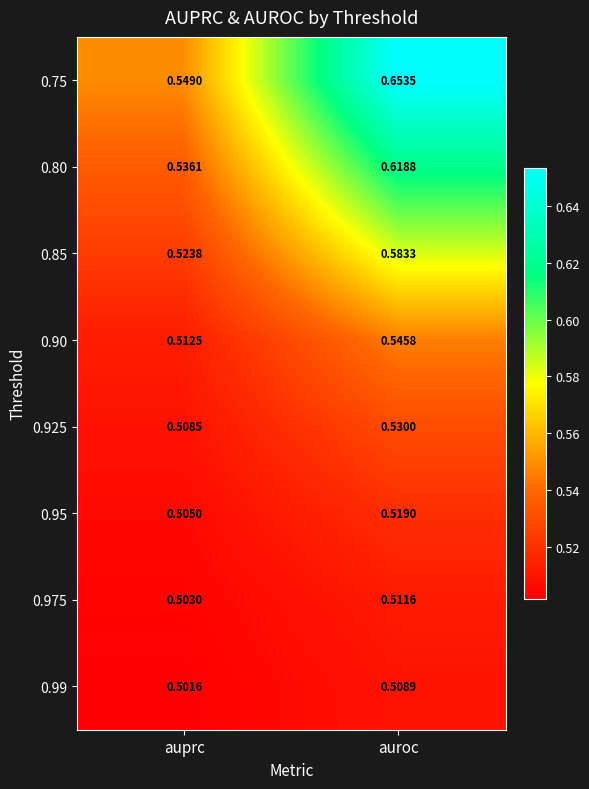

At which category does the chart reach its minimum across all series?

auprc